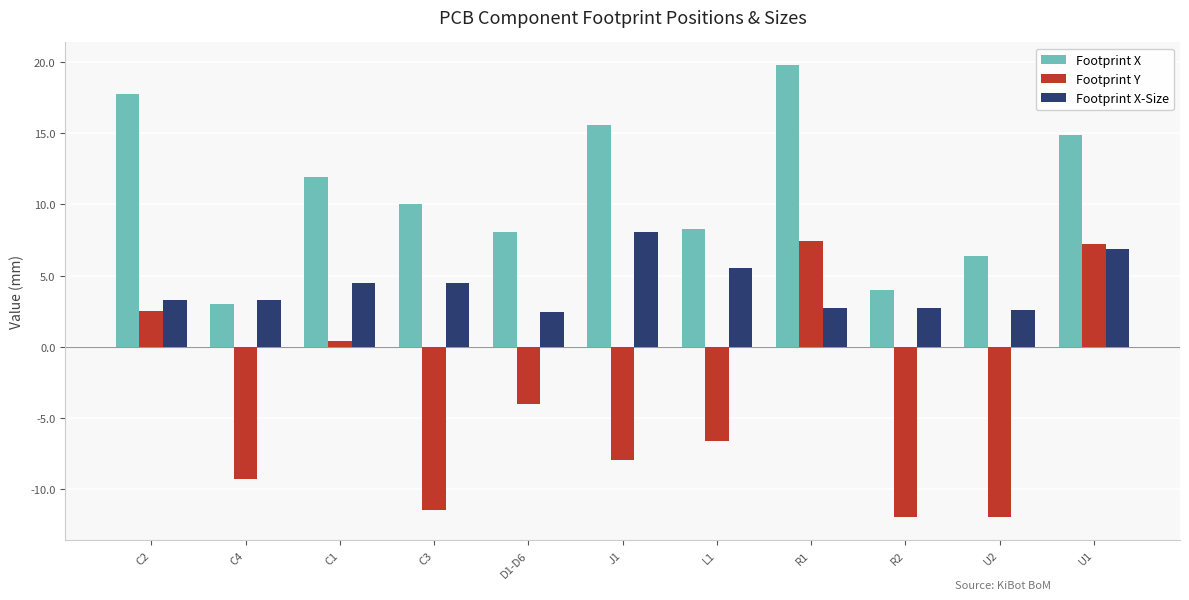

Between C3 and J1, which series saw the biggest shift?

Footprint X